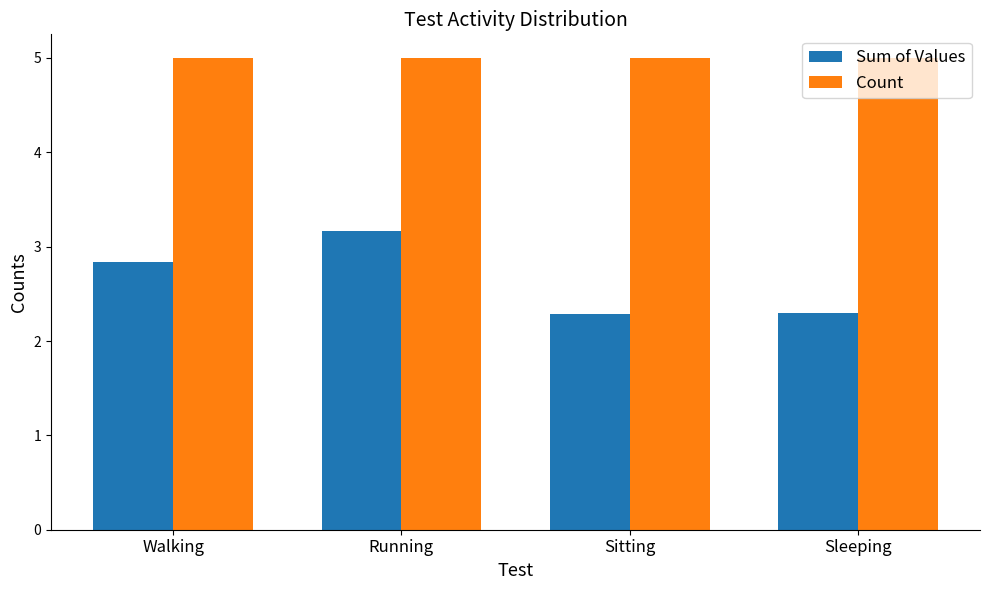

Are the bars grouped side by side (vs. stacked)?

Yes